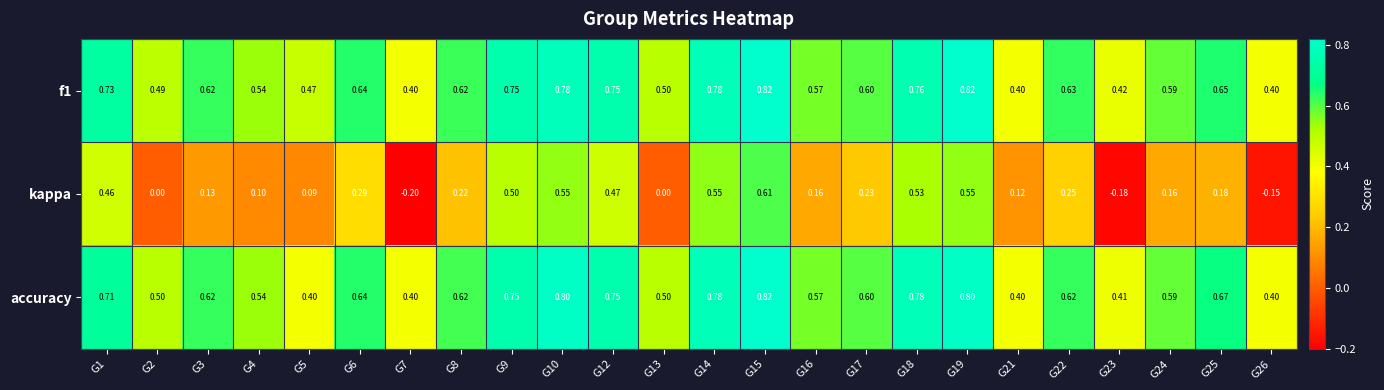

How many distinct data groups are displayed?

3